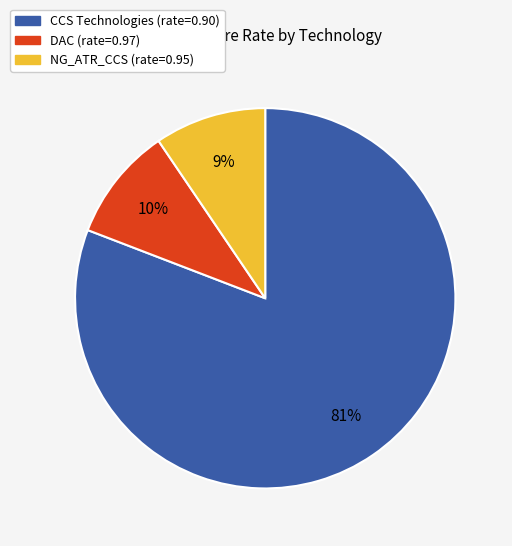

To the nearest percent, what is the average slice percentage?

33%